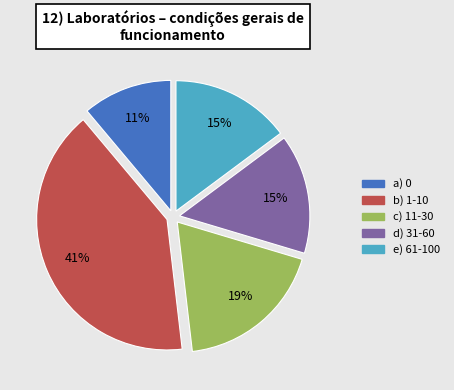

To the nearest percent, what is the average slice percentage?

20%